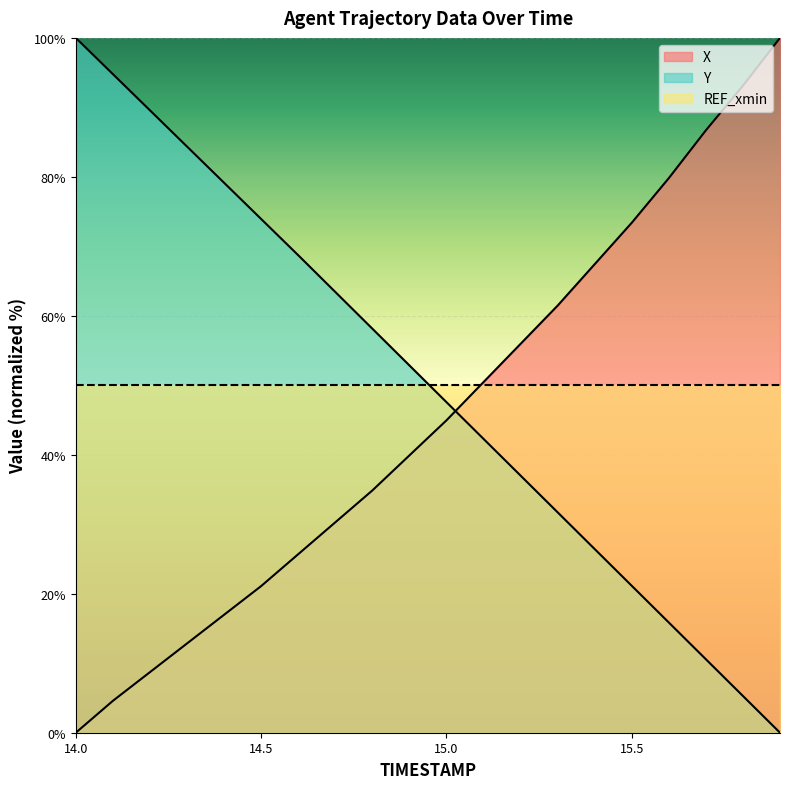

Count the number of data series in this chart.

3